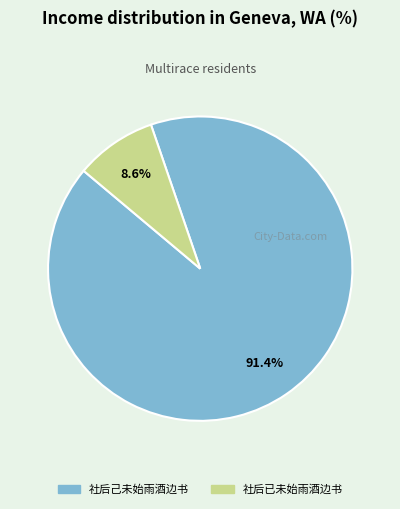

Rank the categories by value from lowest to highest.

社后已未始雨酒边书, 社后己未始雨酒边书